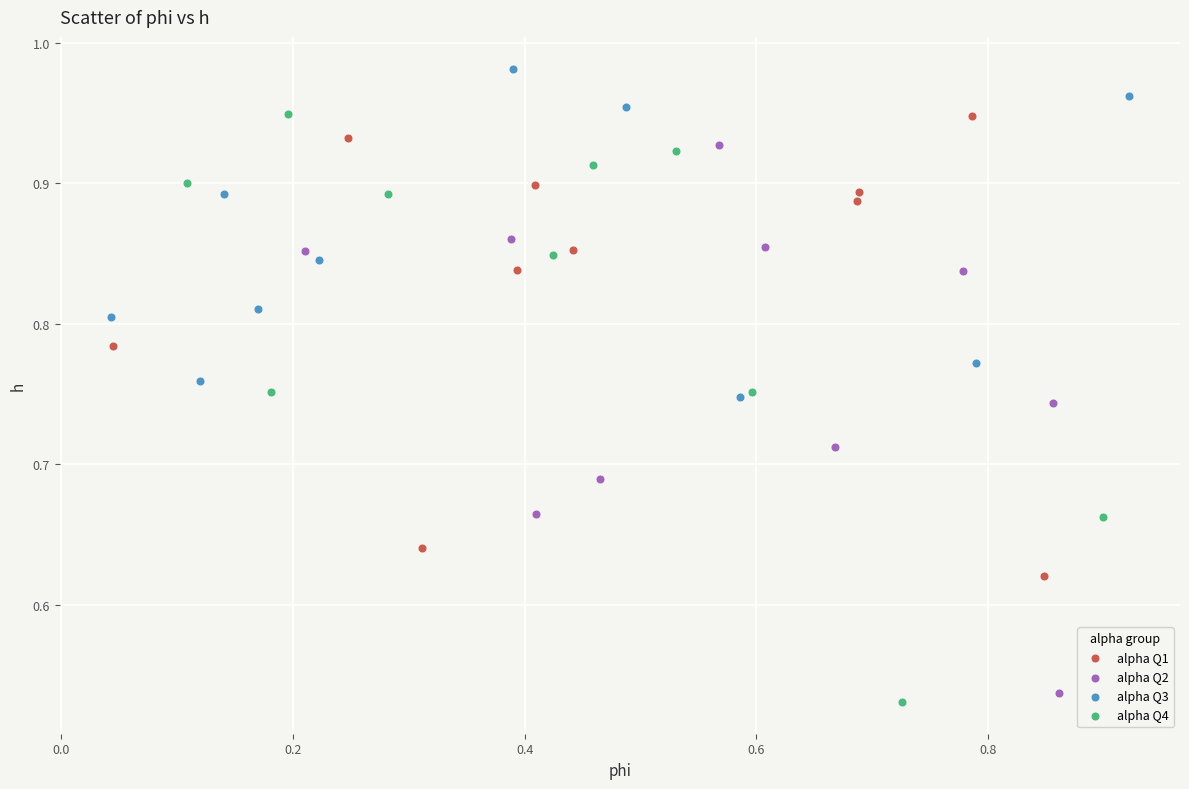

Which series contains the highest Y value?

alpha Q3